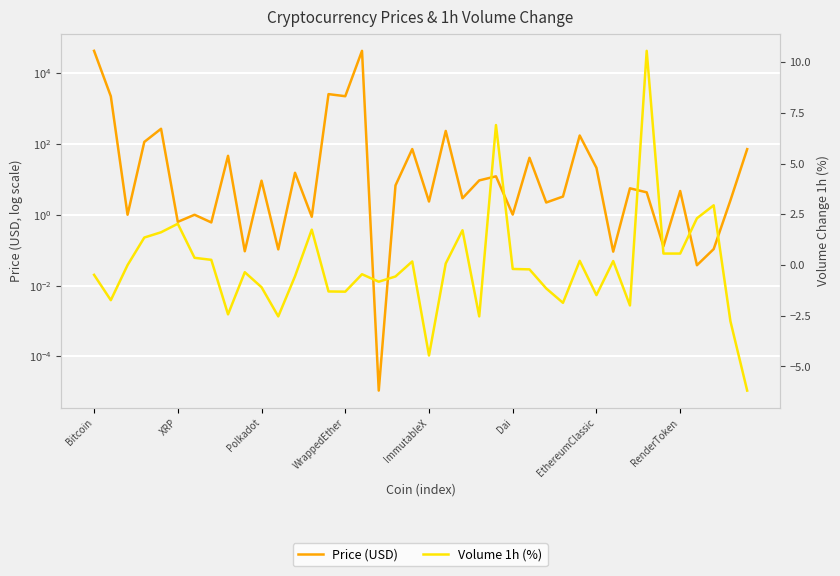

What are all the series names shown in the legend?

Price (USD), Volume 1h (%)